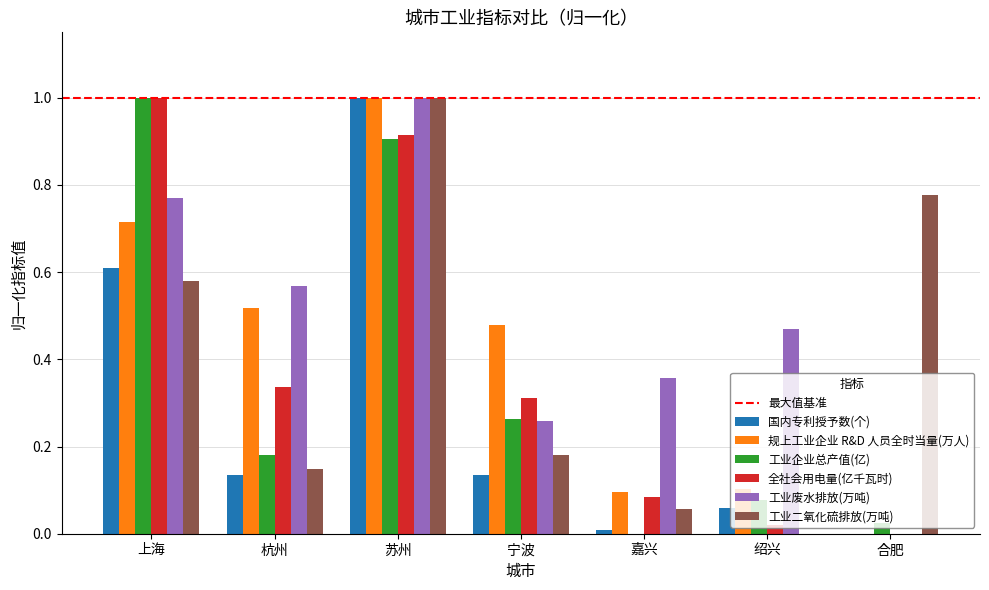

Where is 工业二氧化硫排放(万吨) nearest to the value 0?

绍兴